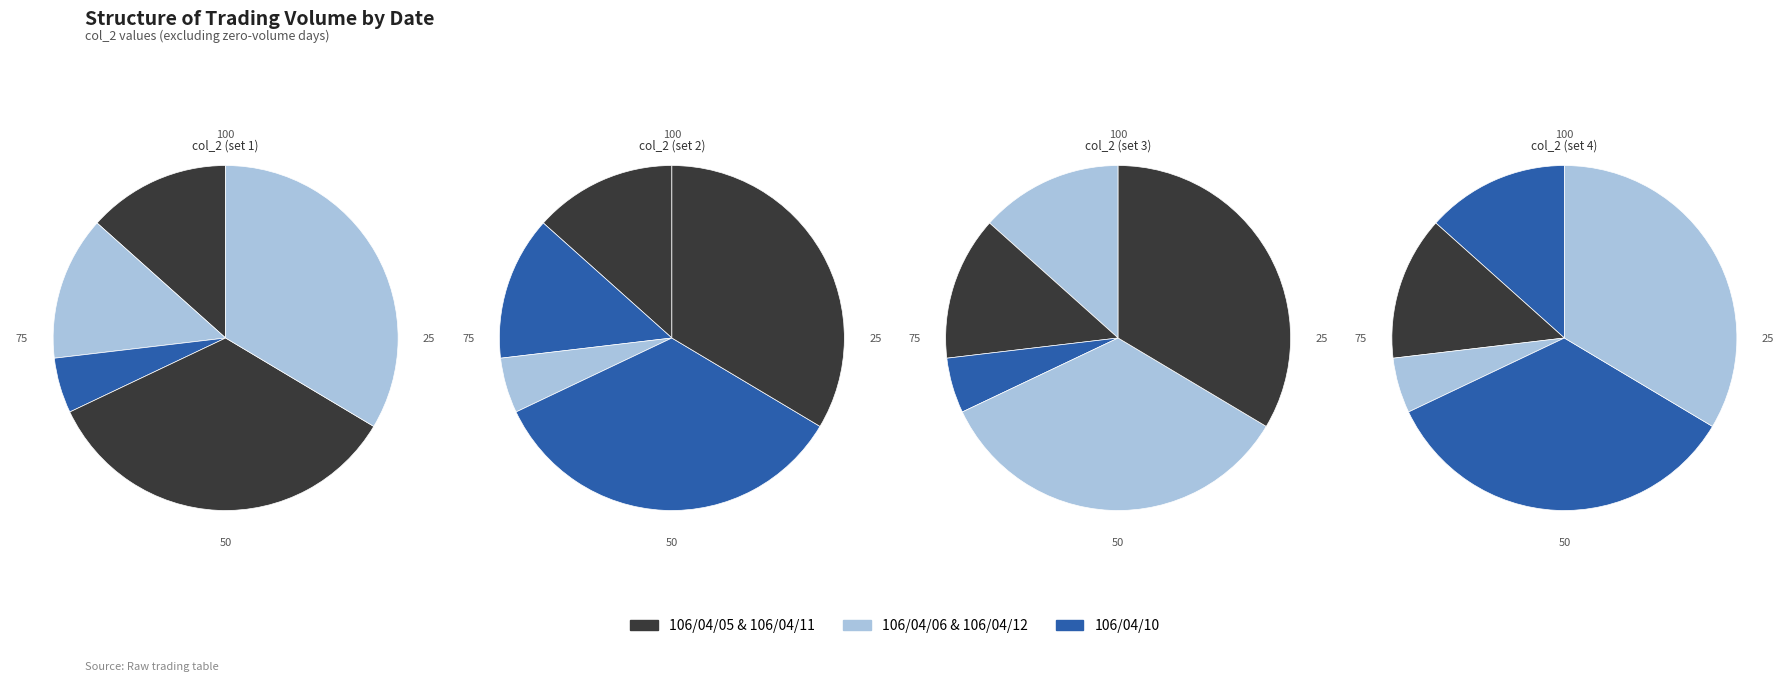

What is the largest slice in the pie chart?

106/04/11